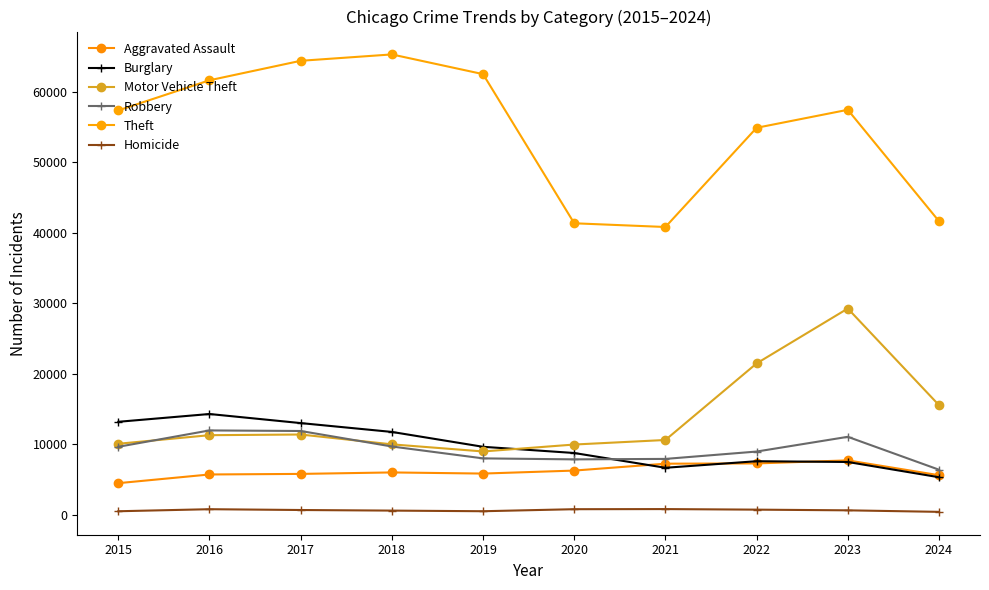

Between 2022 and 2024, which series saw the biggest shift?

Theft